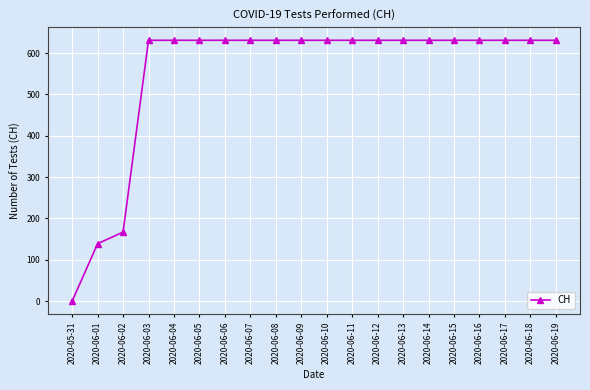

Count the number of categories in the chart.

20